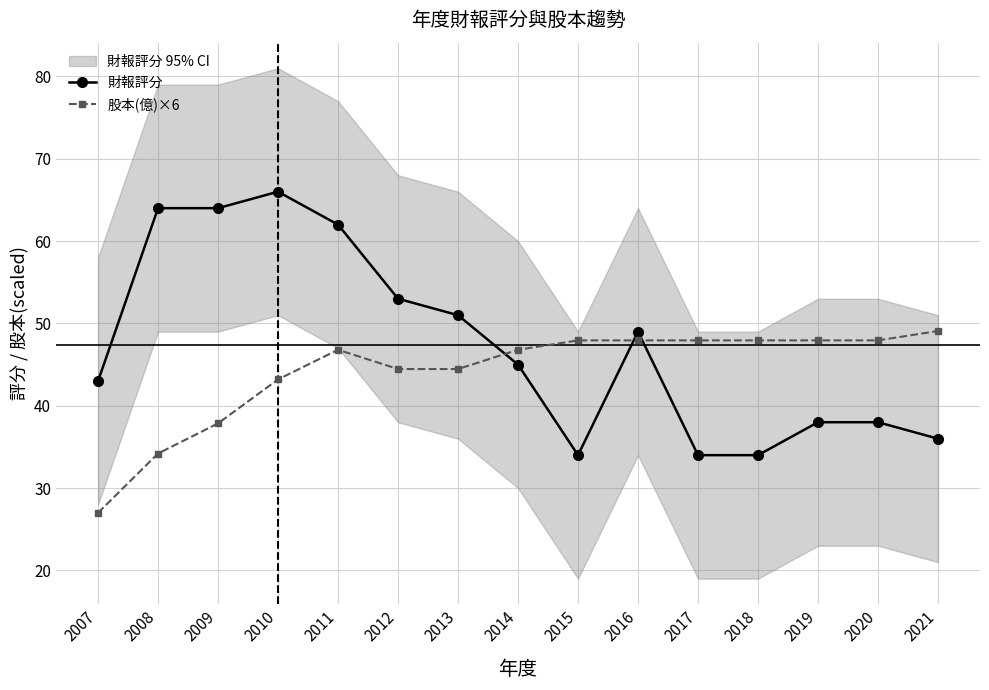

How many values in the 財報評分 series exceed 45?

7